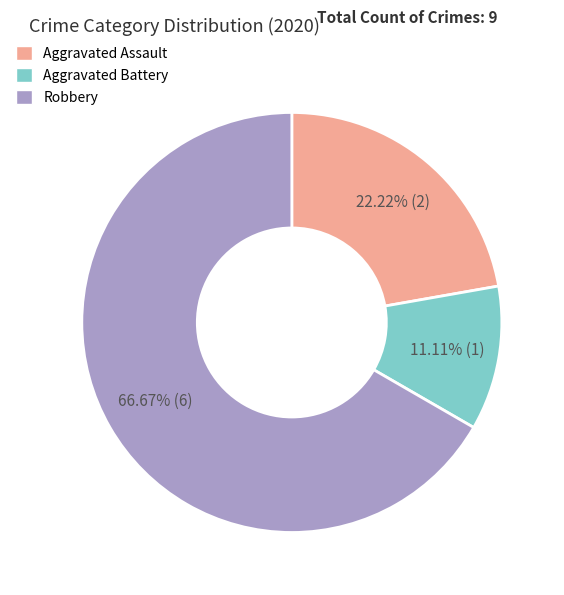

What is the majority slice?

Robbery